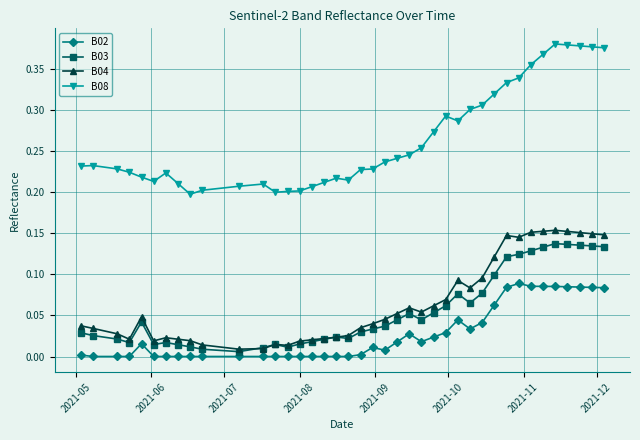

Which series has the largest range (max minus min)?

B08